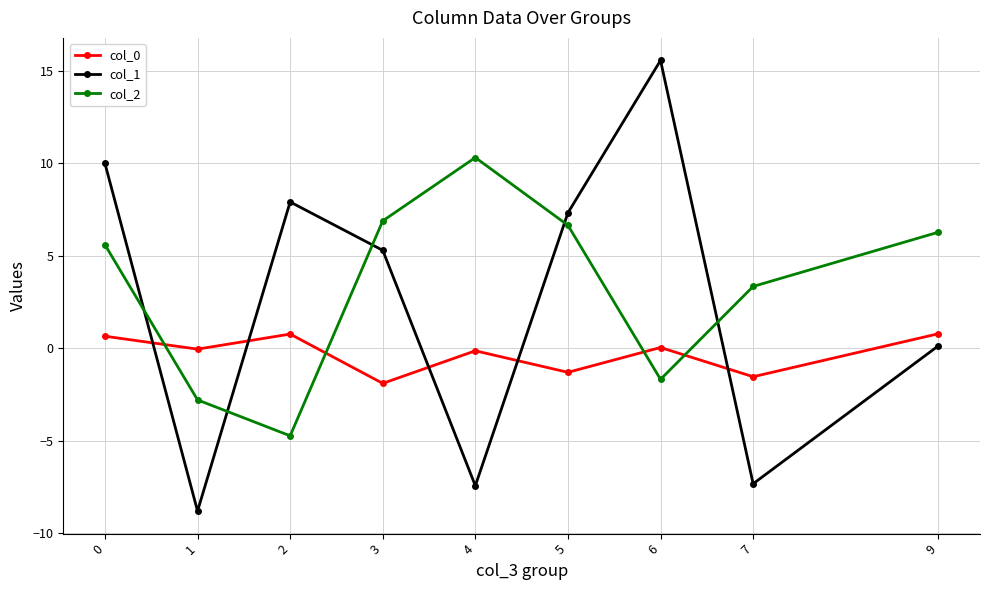

Where is the first local maximum for col_1?

2